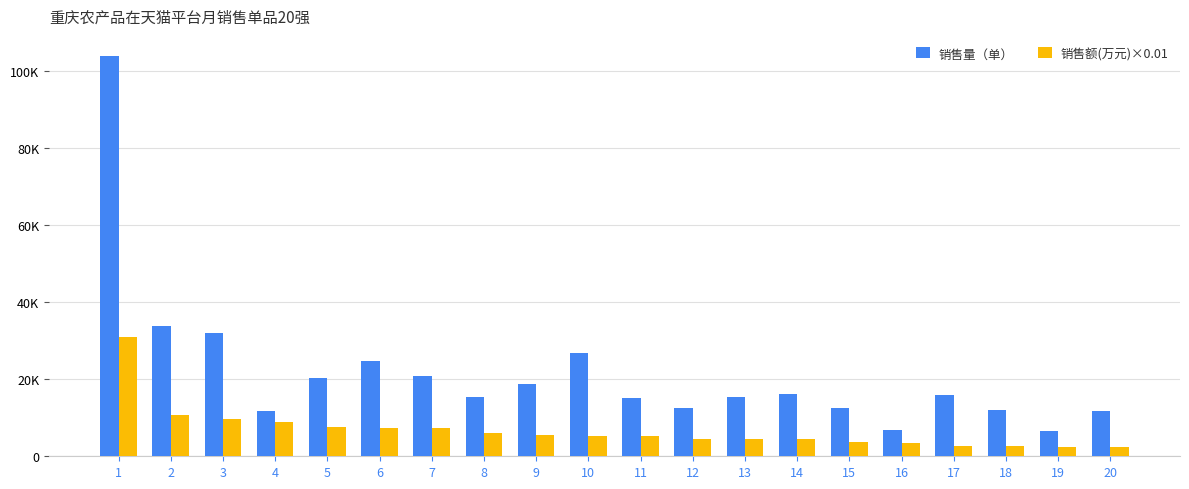

Reading left to right, extract all data points from this chart.

销售量（单）: 103971.0	33854.0	31999.0	11768.0	20227.0	24723.0	20951.0	15382.0	18720.0	26711.0	15196.0	12491.0	15414.0	16049.0	12449.0	6930.0	15816.0	11897.0	6435.0	11828.0
销售额(万元)×0.01: 31087.3	10799.4	9567.7	8931.9	7645.8	7392.2	7311.9	5968.2	5559.8	5342.2	5318.6	4484.3	4439.2	4413.5	3585.3	3451.1	2609.6	2557.9	2496.8	2341.9